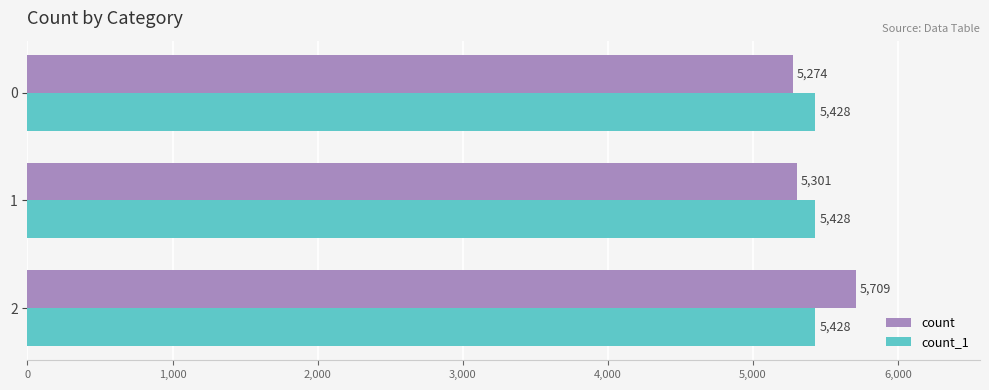

Which series has the widest spread of values?

count